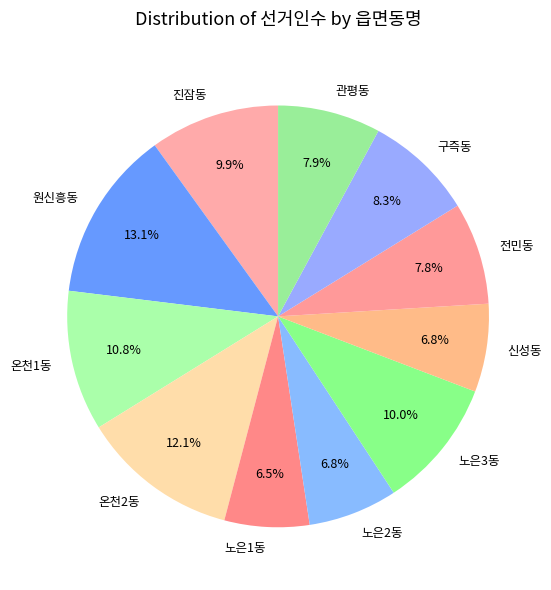

To the nearest percent, what is the average slice percentage?

9%